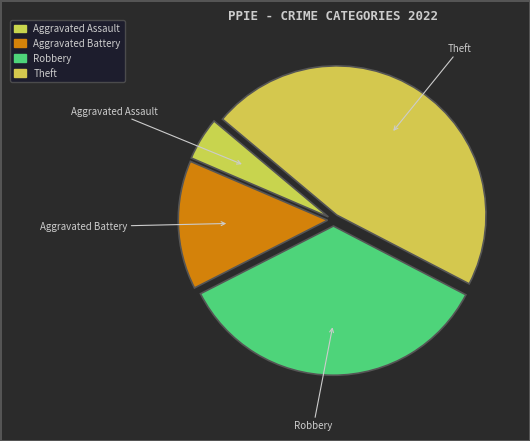

Which category has the smallest portion of the pie?

Aggravated Assault